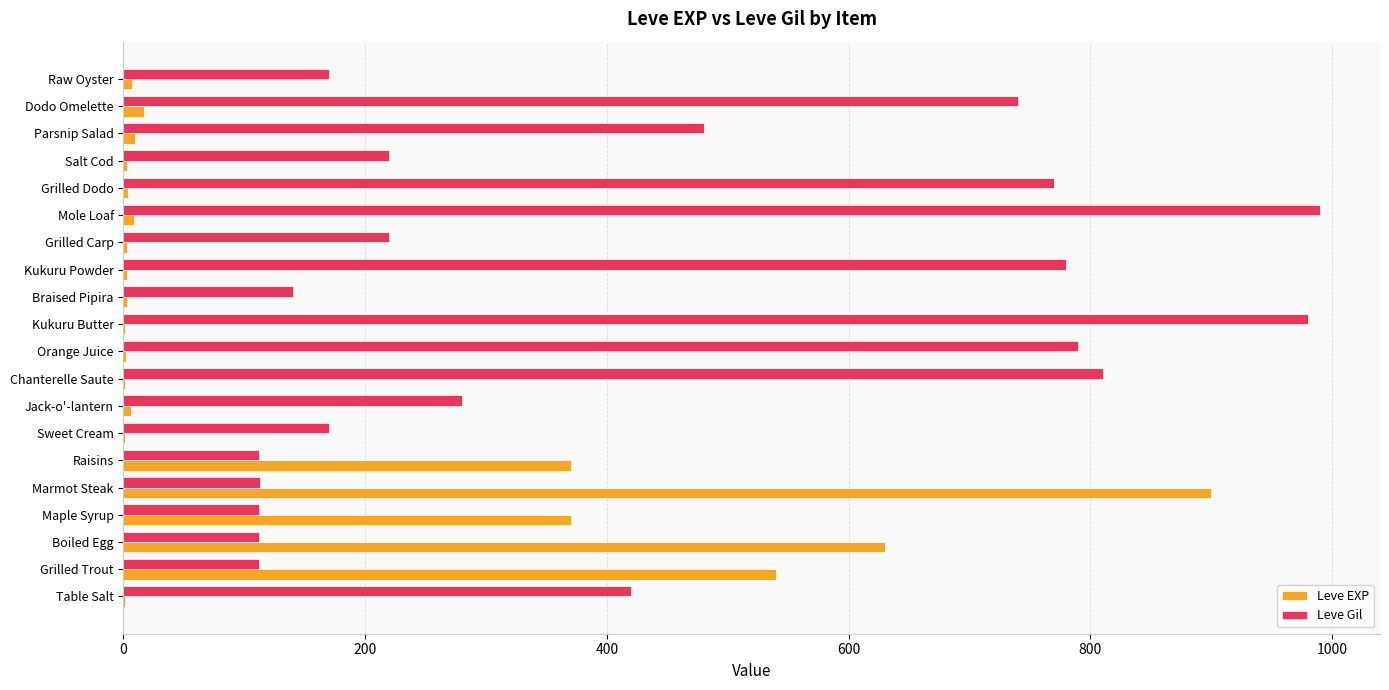

Between Braised Pipira and Parsnip Salad, which series saw the biggest shift?

Leve Gil